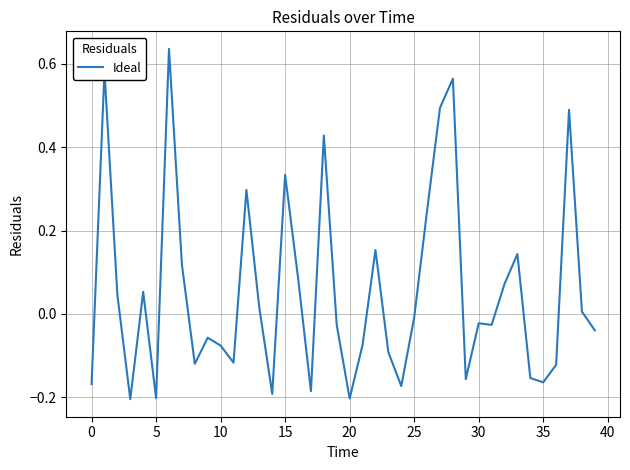

What is the difference between the maximum and minimum values?

0.8